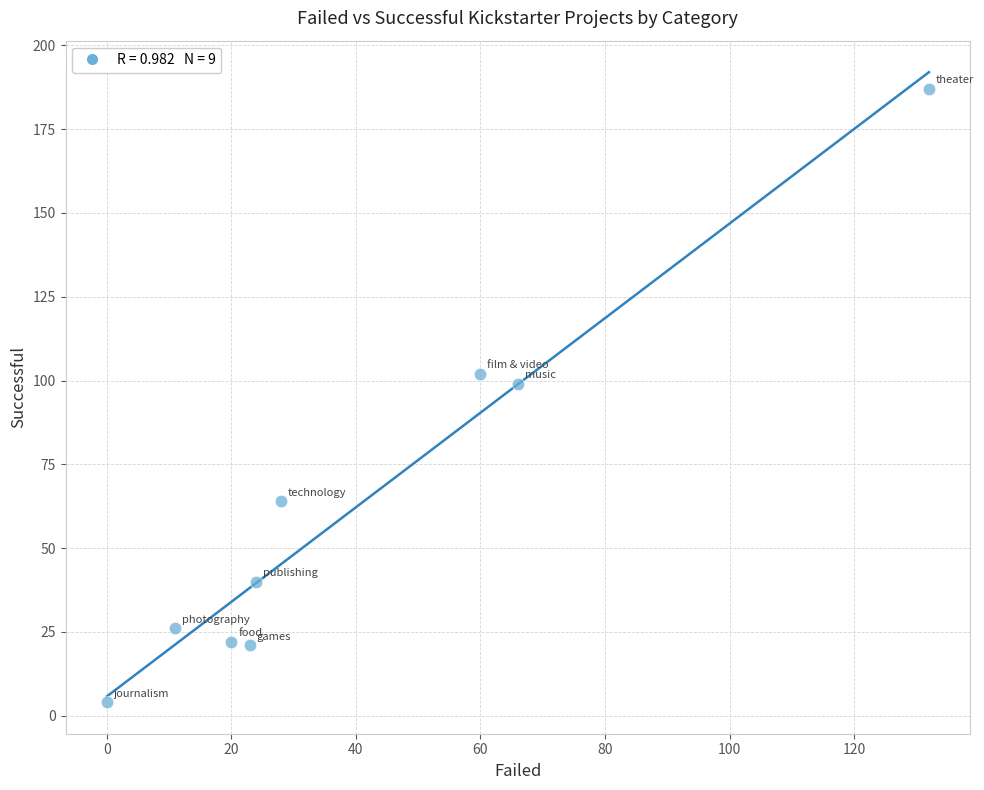

What Y value in the scatter plot is closest to 95?

99